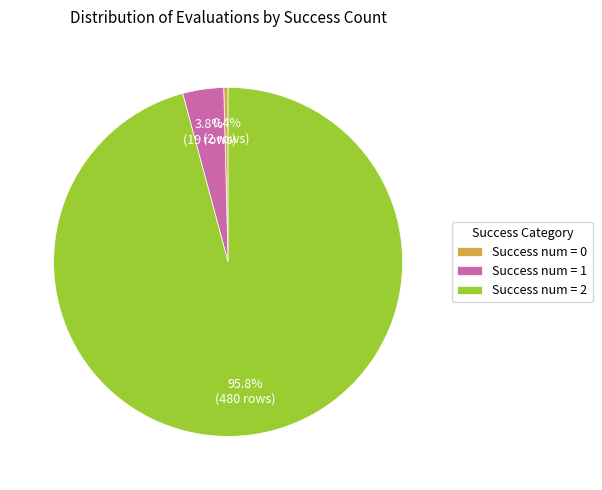

Which has a higher value, Success num = 0 or Success num = 2?

Success num = 2